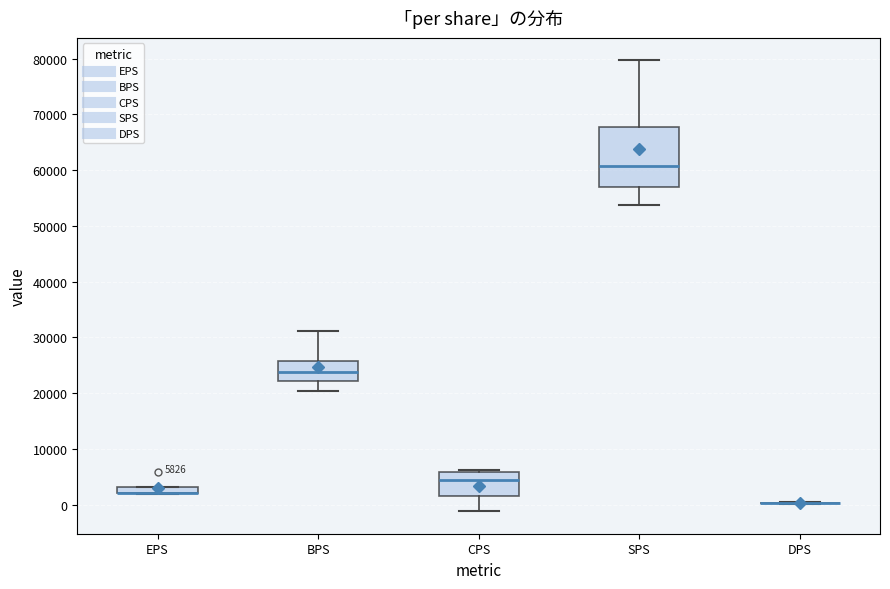

Comparing the boxes themselves (not the whiskers), which one is the tallest?

SPS